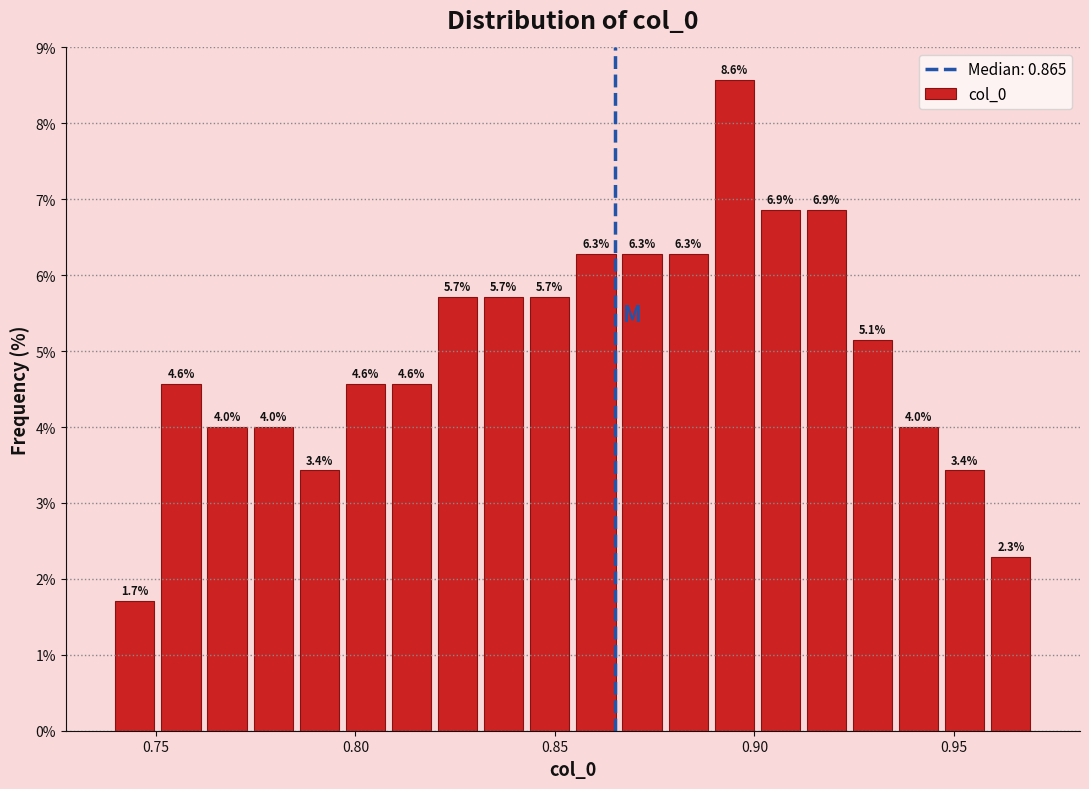

Around what value on the x-axis is the tallest bar? Give the approximate position of its centre, as read against the axis.

0.895